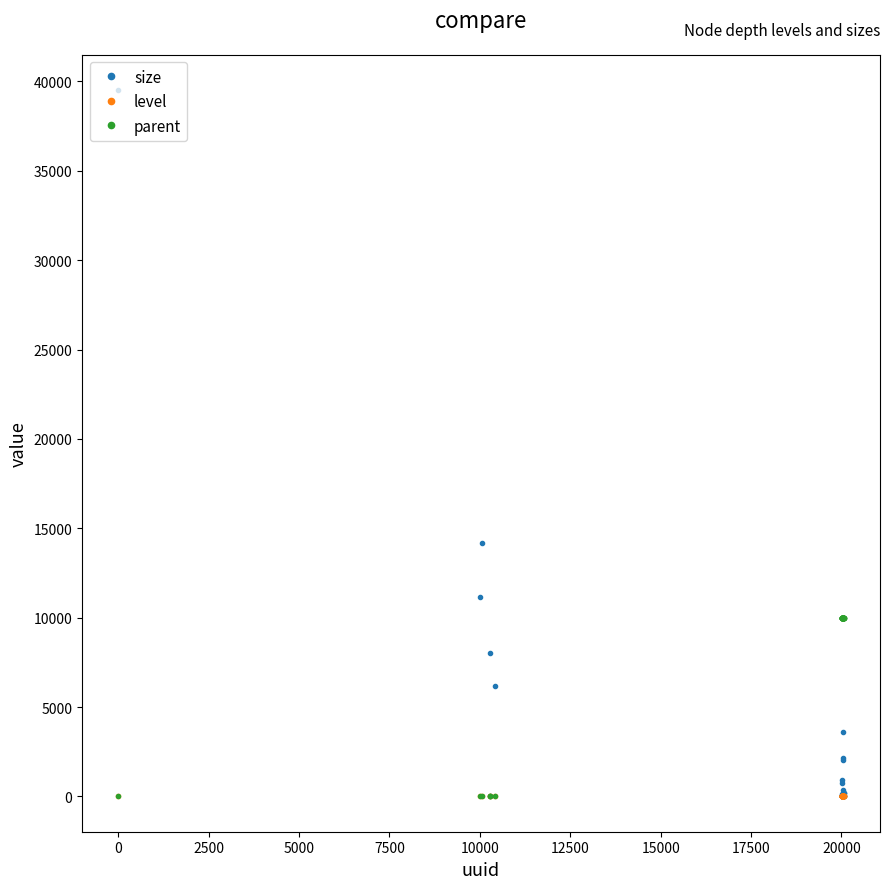

Which series has the widest spread of values?

size